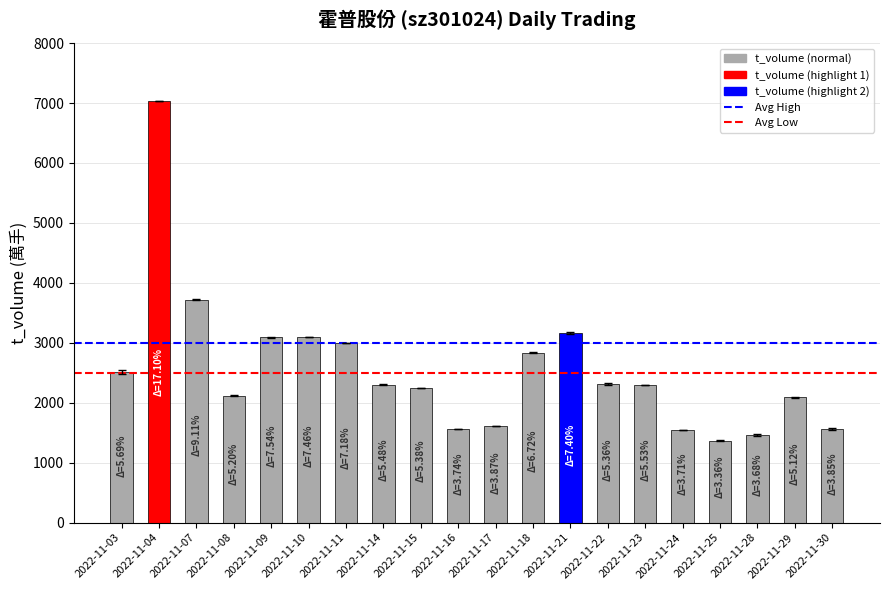

Is it true that the value at 2022-11-18 is 2832?

True